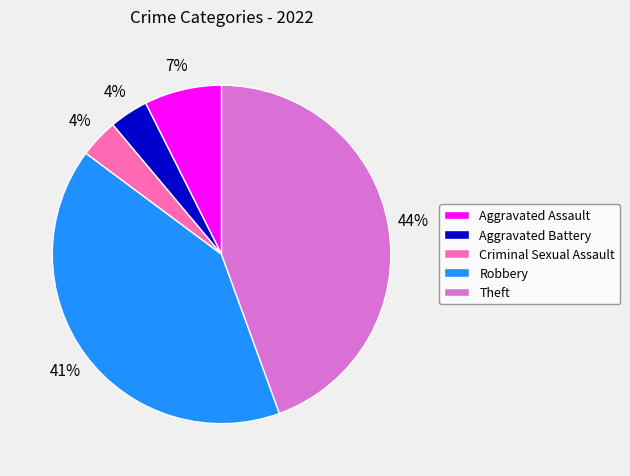

Is there any slice that represents more than half of the pie?

No